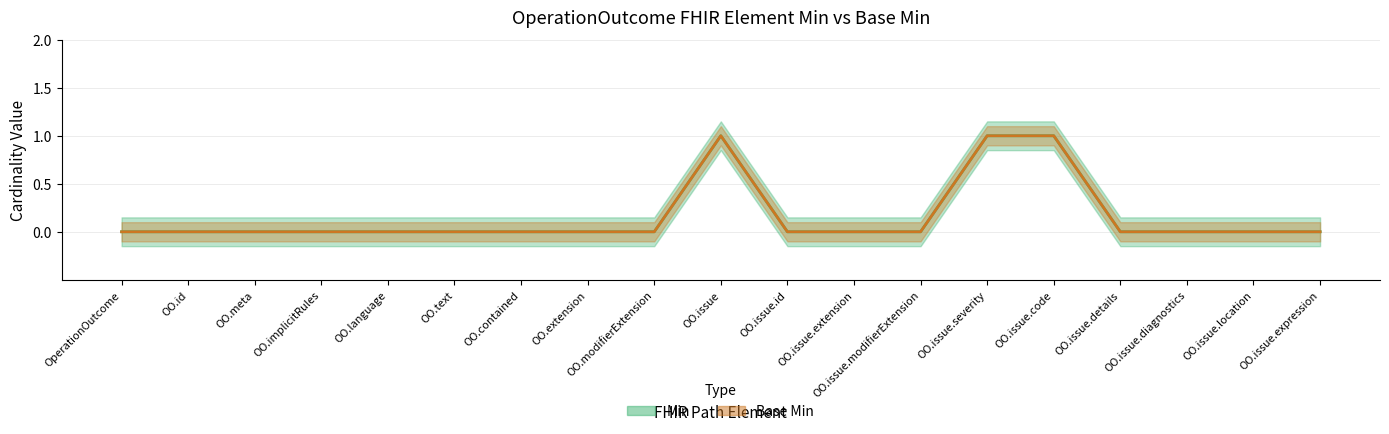

Reading right to left, what are all the values shown in this chart?

Min: OperationOutcome.issue.expression=0	OperationOutcome.issue.location=0	OperationOutcome.issue.diagnostics=0	OperationOutcome.issue.details=0	OperationOutcome.issue.code=1	OperationOutcome.issue.severity=1	OperationOutcome.issue.modifierExtension=0	OperationOutcome.issue.extension=0	OperationOutcome.issue.id=0	OperationOutcome.issue=1	OperationOutcome.modifierExtension=0	OperationOutcome.extension=0	OperationOutcome.contained=0	OperationOutcome.text=0	OperationOutcome.language=0	OperationOutcome.implicitRules=0	OperationOutcome.meta=0	OperationOutcome.id=0	OperationOutcome=0
Base Min: OperationOutcome.issue.expression=0	OperationOutcome.issue.location=0	OperationOutcome.issue.diagnostics=0	OperationOutcome.issue.details=0	OperationOutcome.issue.code=1	OperationOutcome.issue.severity=1	OperationOutcome.issue.modifierExtension=0	OperationOutcome.issue.extension=0	OperationOutcome.issue.id=0	OperationOutcome.issue=1	OperationOutcome.modifierExtension=0	OperationOutcome.extension=0	OperationOutcome.contained=0	OperationOutcome.text=0	OperationOutcome.language=0	OperationOutcome.implicitRules=0	OperationOutcome.meta=0	OperationOutcome.id=0	OperationOutcome=0